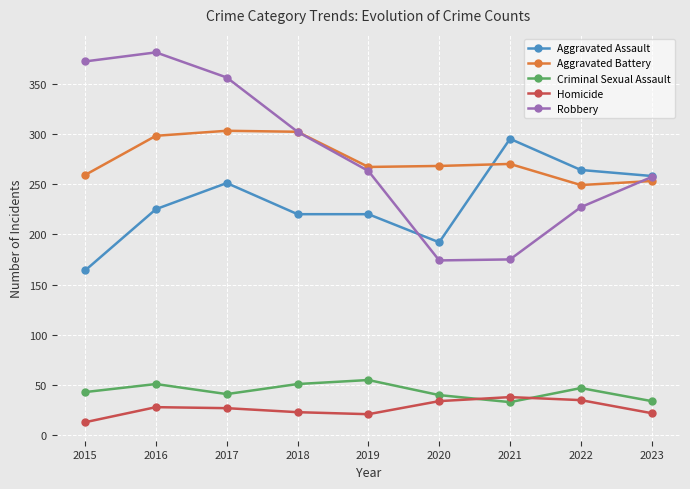

True or false: Homicide and Aggravated Assault intersect in this chart.

False